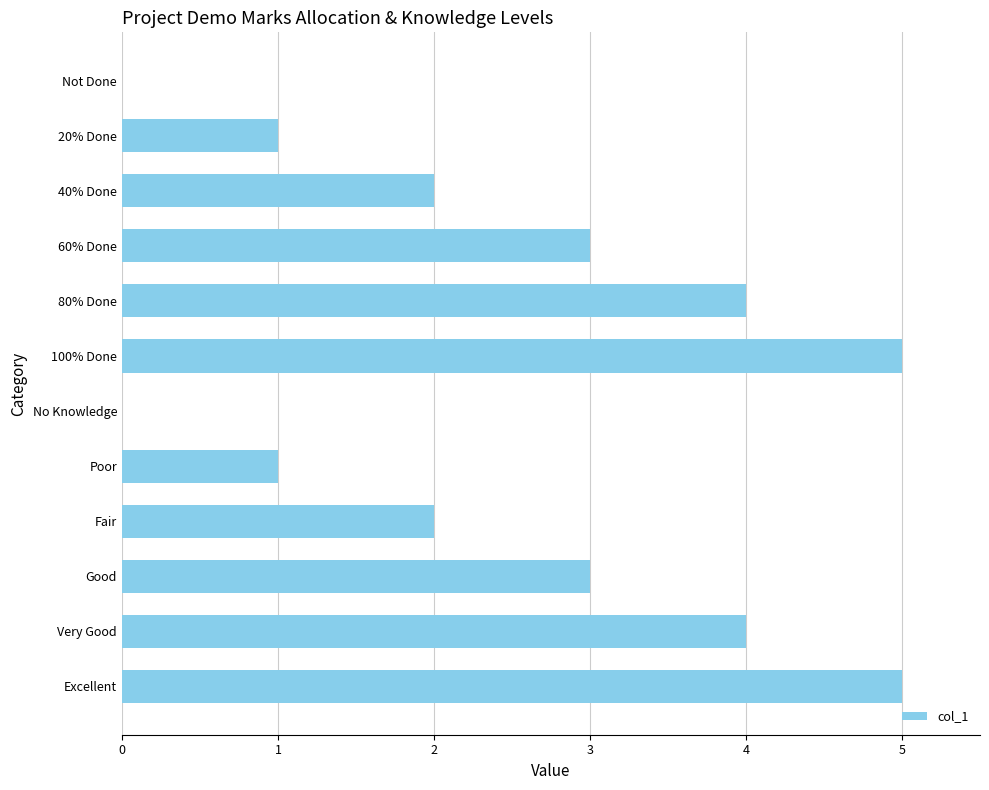

What is the sum of all values?

30